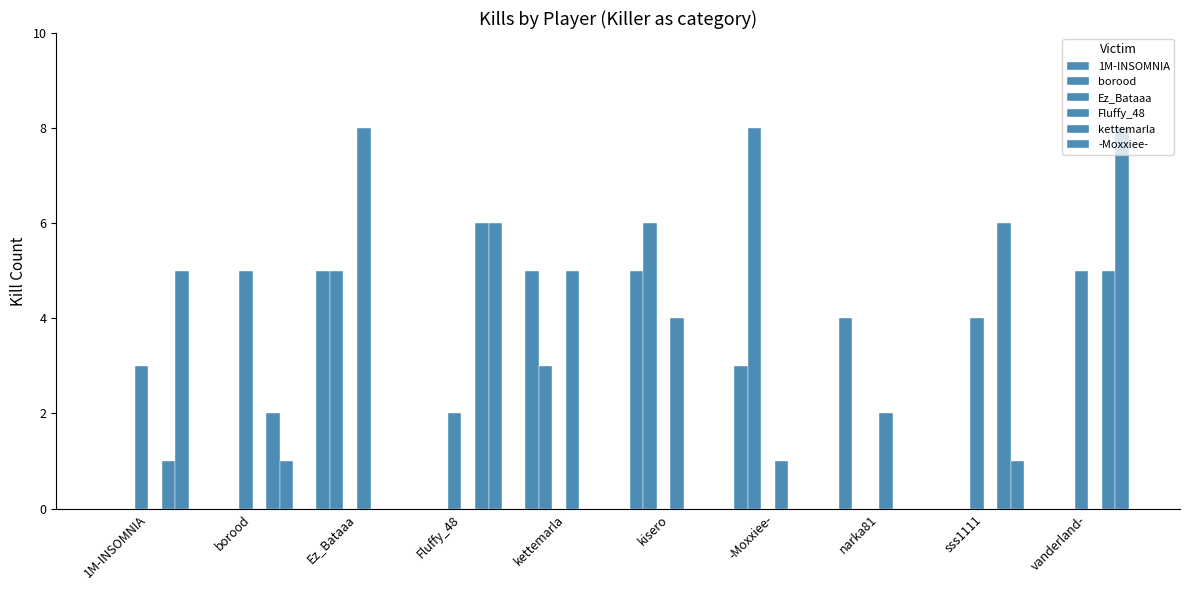

Does the chart contain stacked bars?

No